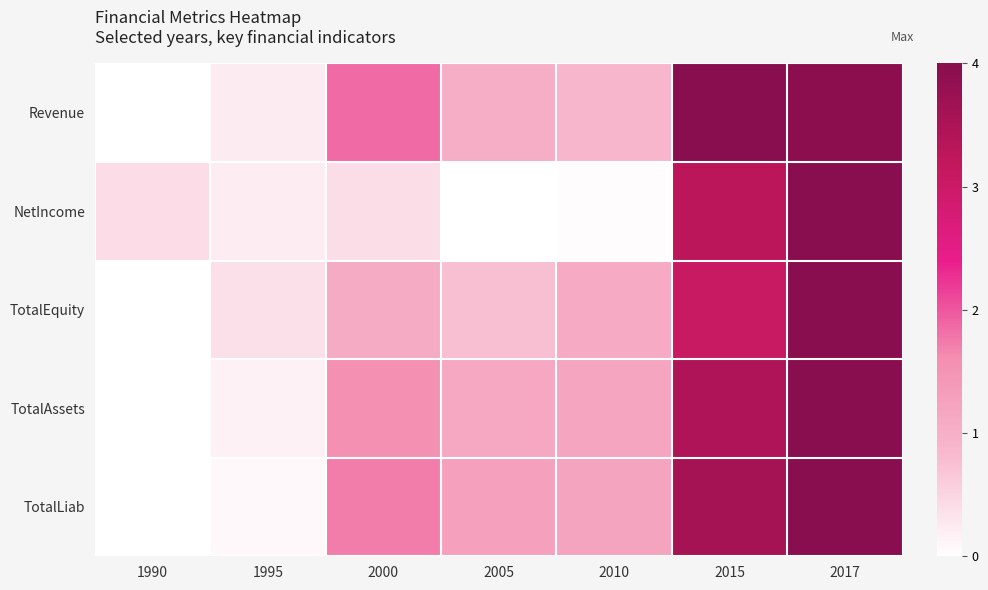

At 1990, list the series in order from largest to smallest.

NetIncome, Revenue, TotalEquity, TotalAssets, TotalLiab